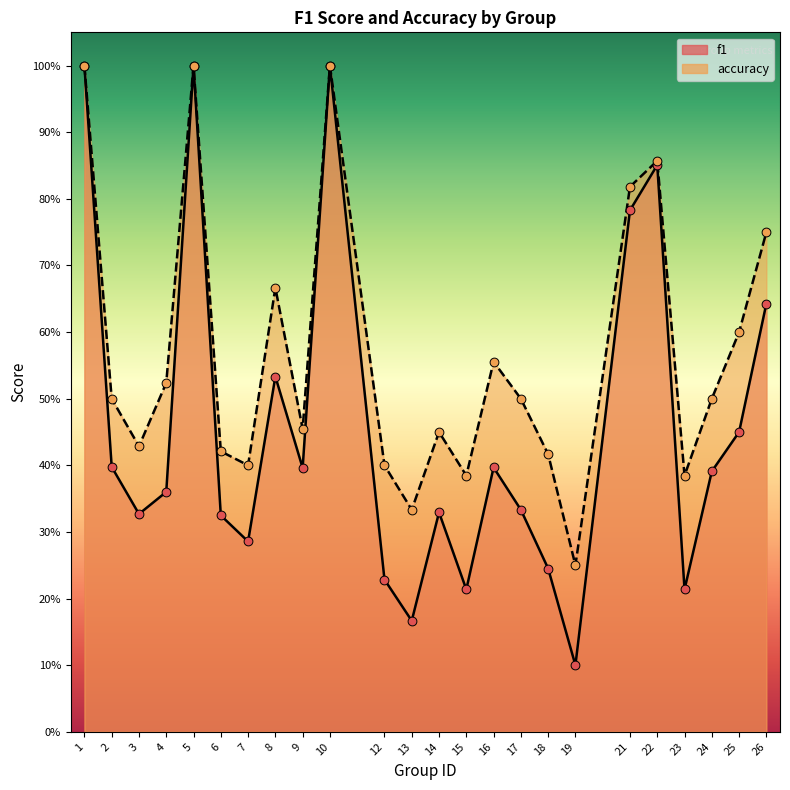

What is the total value across all series at 18?

0.7